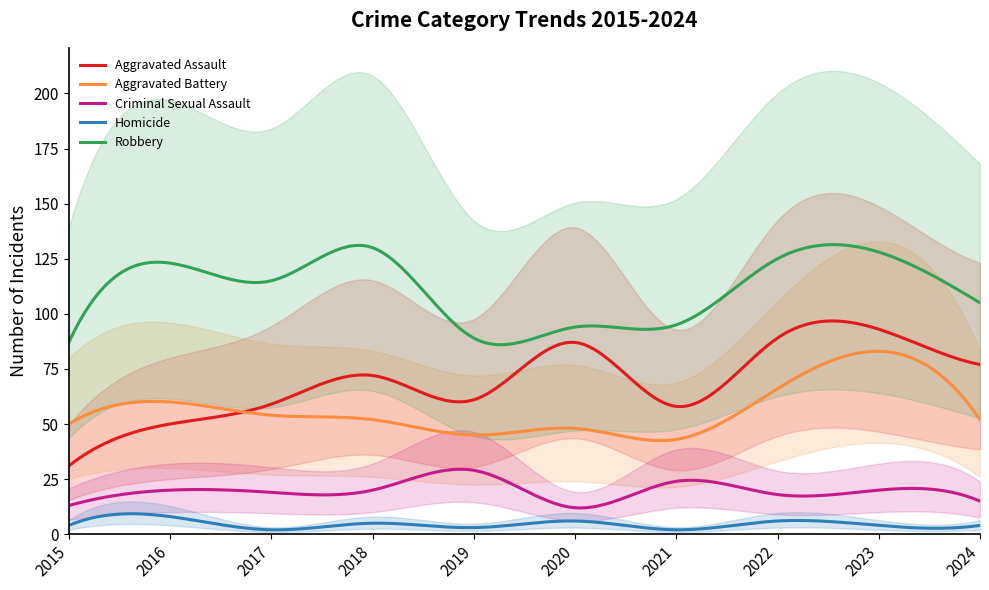

The value of Aggravated Assault at 2016 is 20. True or false?

False